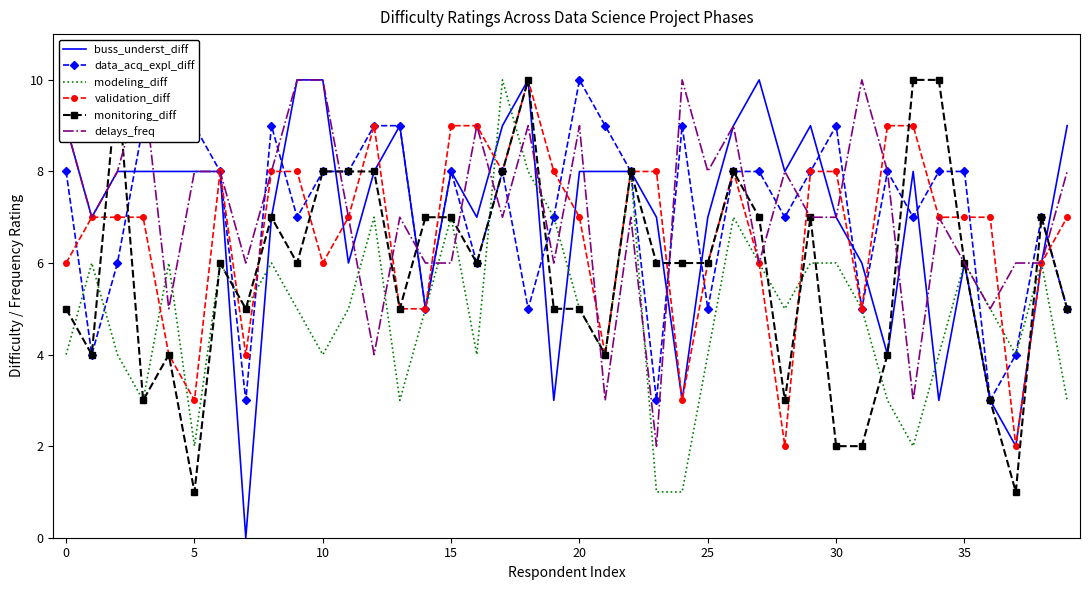

What is the sum of the delays_freq values at 32 and 27?

14